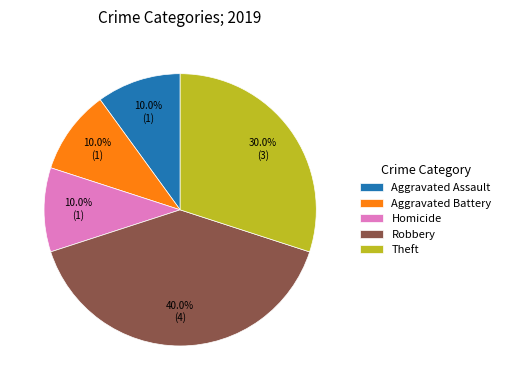

How much of the chart is everything except Homicide?

90.0%